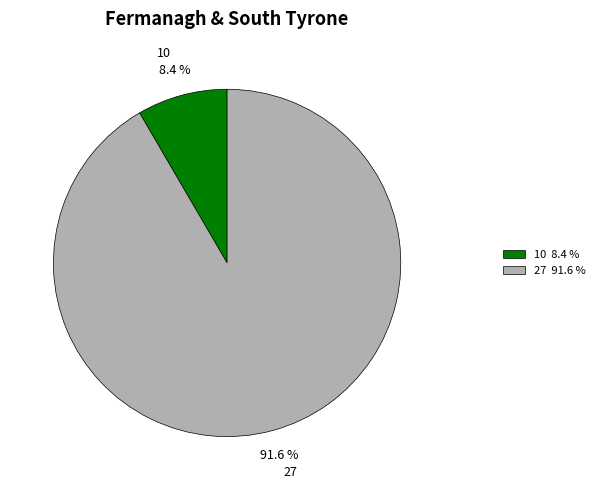

How many slices are in this pie chart?

2